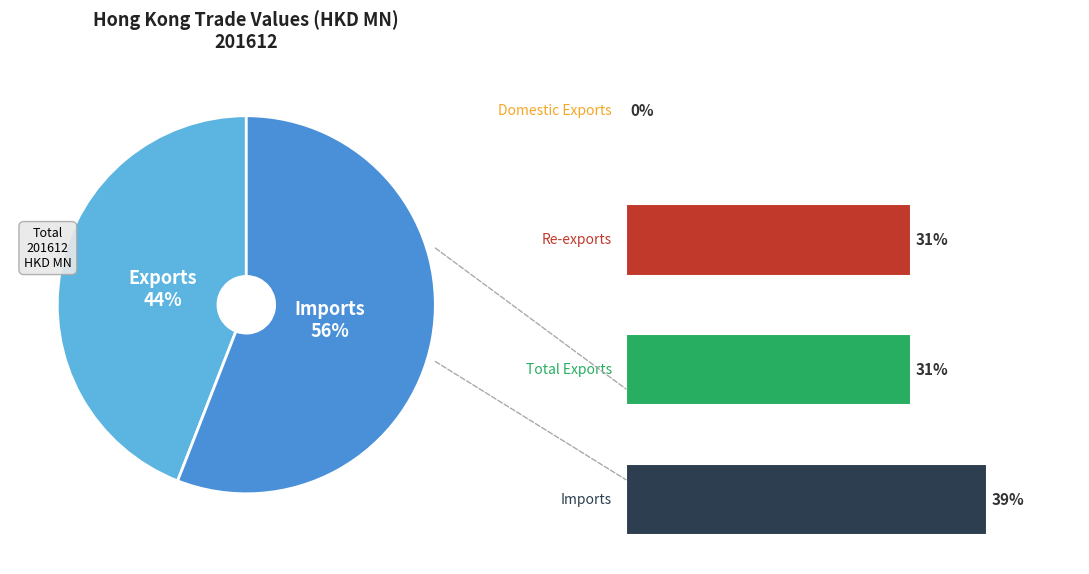

What is the total percentage of 2.0 and 0.0?

69.4%